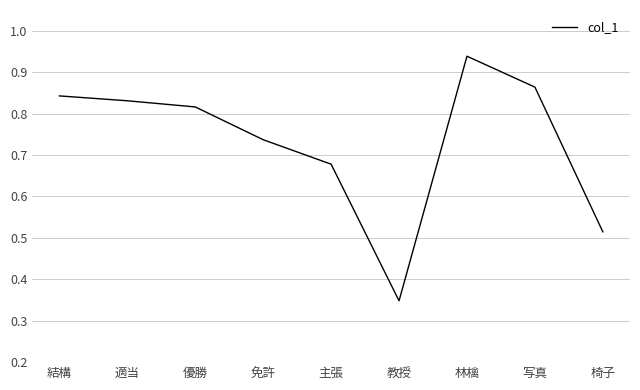

At which category does the data reach its first local peak?

林檎